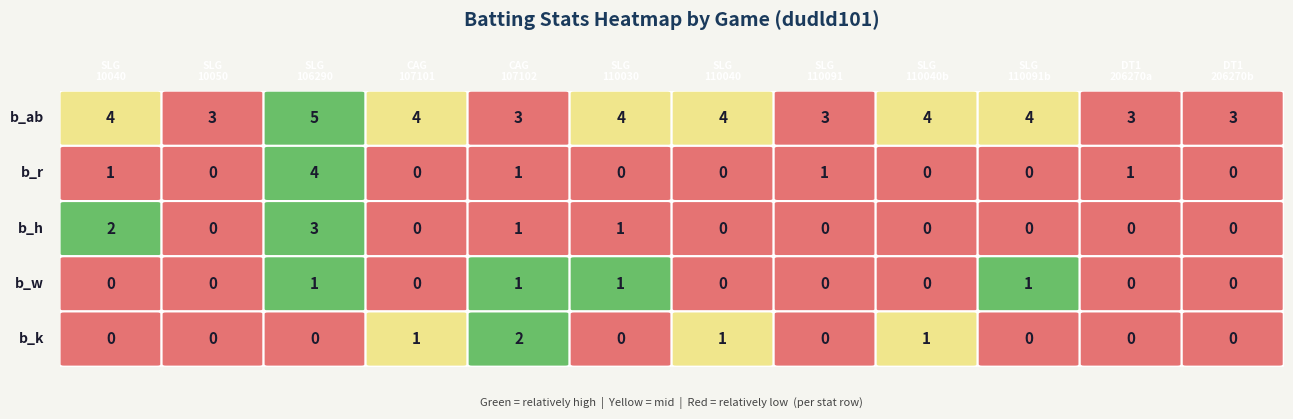

List the series in order of their peak value, highest first.

b_ab, b_r, b_h, b_k, b_w